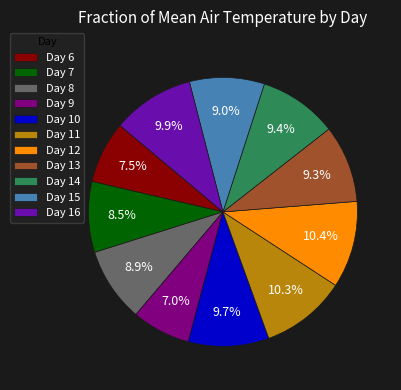

What percentage do Day 6 and Day 15 together represent?

16.5%